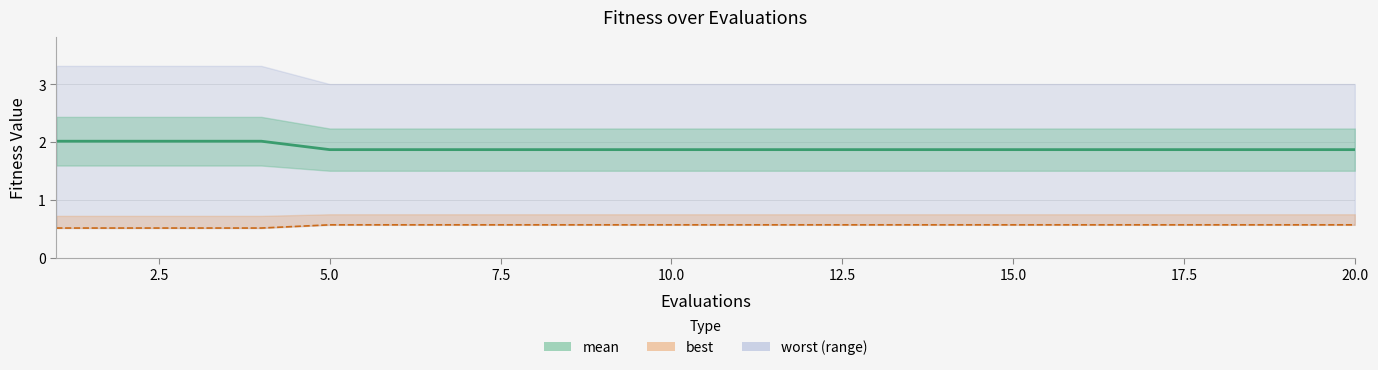

Is the value of best line at 12 greater than the value of mean at 13?

No